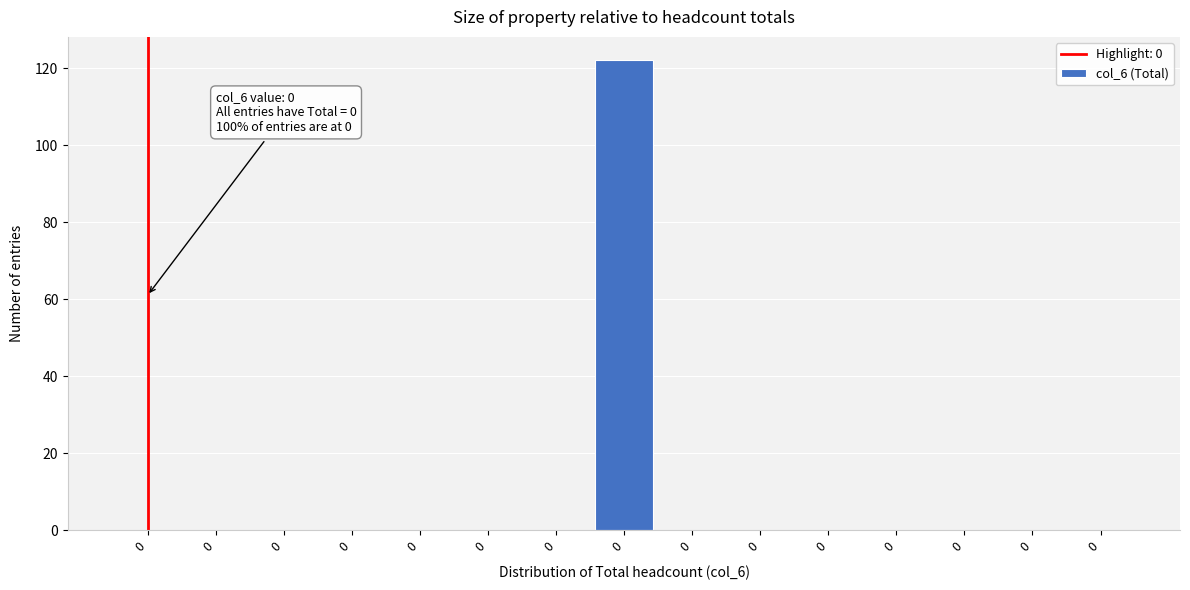

How many distinct data groups are displayed?

1